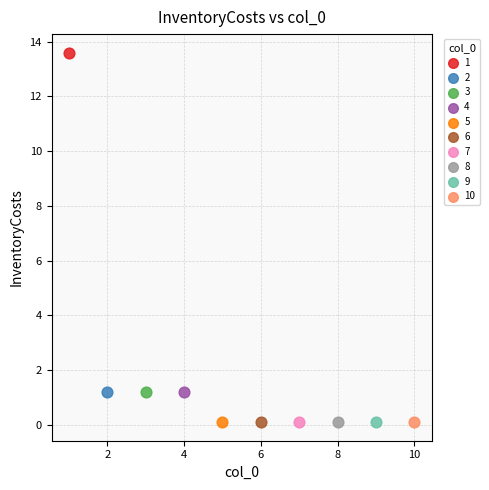

Which series contains the highest Y value?

1